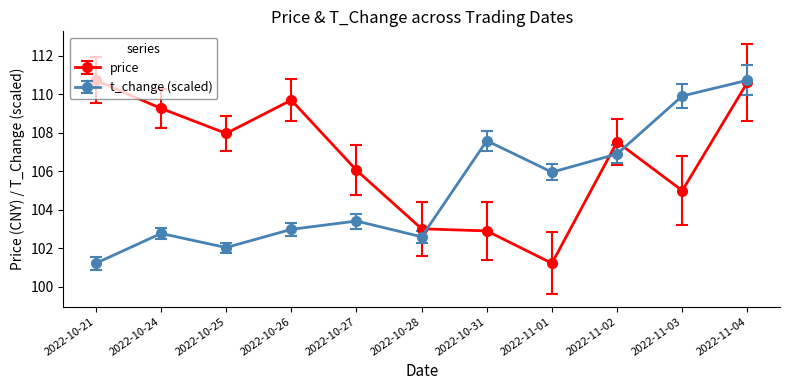

Between 2022-10-26 and 2022-11-01, which series saw the biggest shift?

price